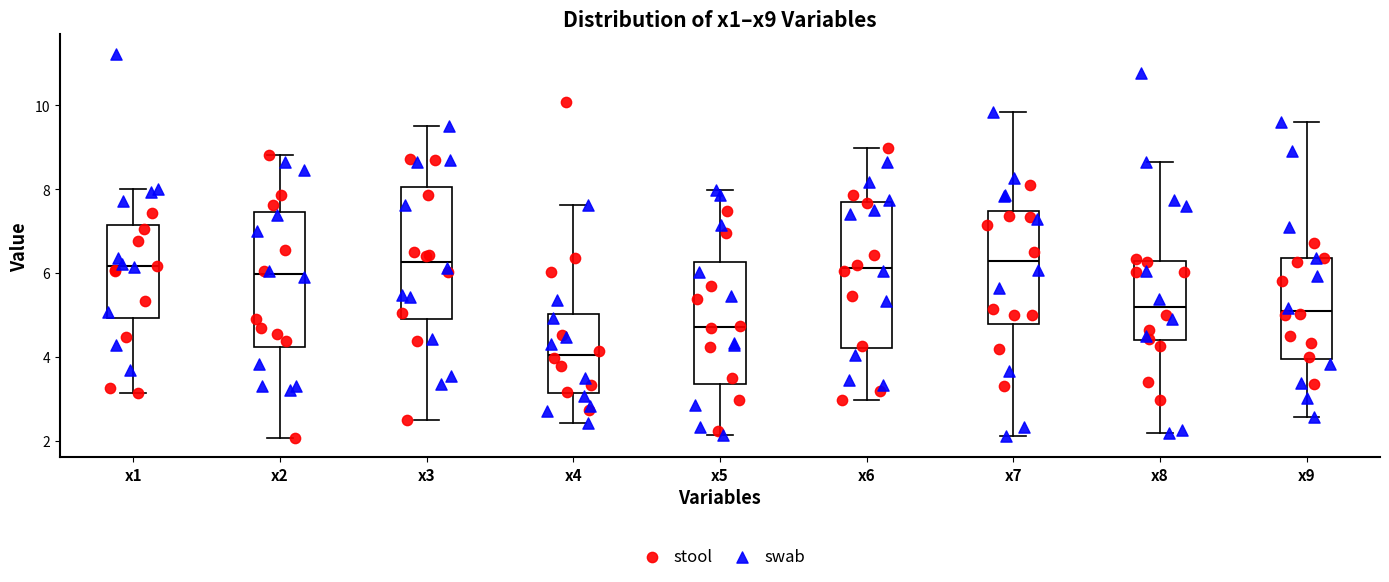

Where is the lower edge of the box for x1 on the y-axis? The values are not printed on the chart, so give them approximately, as read against the axis.

5.0